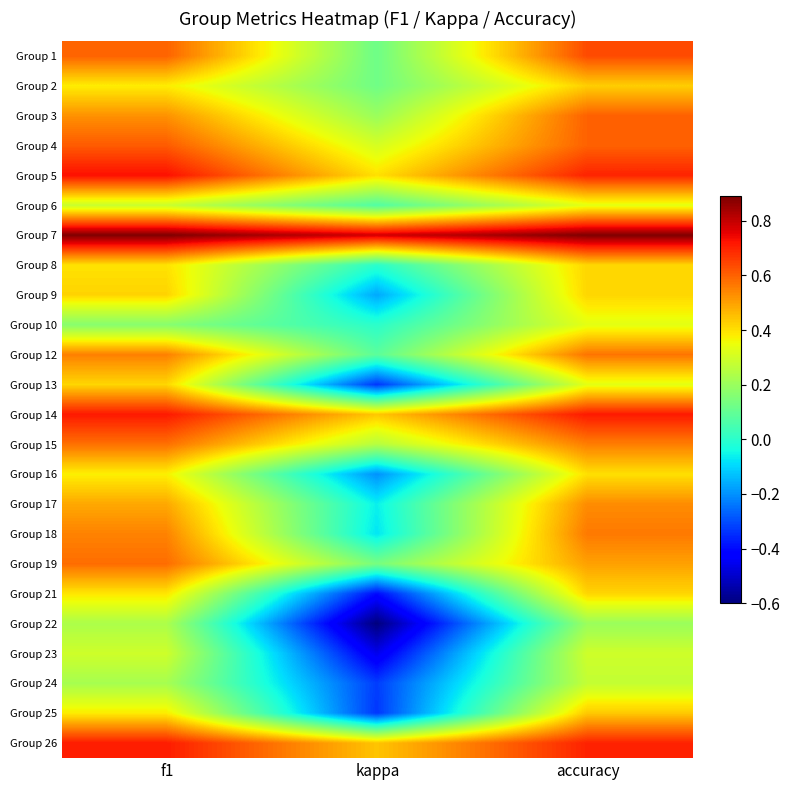

Reading left to right, what are all the values shown in this chart?

Group 1: f1=0.6	kappa=0.1	accuracy=0.6
Group 2: f1=0.4	kappa=0.1	accuracy=0.4
Group 3: f1=0.5	kappa=0.2	accuracy=0.6
Group 4: f1=0.6	kappa=0.3	accuracy=0.6
Group 5: f1=0.7	kappa=0.4	accuracy=0.7
Group 6: f1=0.3	kappa=0.1	accuracy=0.3
Group 7: f1=0.9	kappa=0.8	accuracy=0.9
Group 8: f1=0.4	kappa=0.0	accuracy=0.4
Group 9: f1=0.4	kappa=-0.2	accuracy=0.4
Group 10: f1=0.2	kappa=0.0	accuracy=0.3
Group 12: f1=0.6	kappa=0.1	accuracy=0.6
Group 13: f1=0.4	kappa=-0.3	accuracy=0.3
Group 14: f1=0.7	kappa=0.4	accuracy=0.7
Group 15: f1=0.6	kappa=0.3	accuracy=0.6
Group 16: f1=0.4	kappa=-0.2	accuracy=0.4
Group 17: f1=0.5	kappa=-0.1	accuracy=0.5
Group 18: f1=0.5	kappa=-0.1	accuracy=0.6
Group 19: f1=0.6	kappa=0.1	accuracy=0.5
Group 21: f1=0.4	kappa=-0.4	accuracy=0.4
Group 22: f1=0.2	kappa=-0.6	accuracy=0.2
Group 23: f1=0.3	kappa=-0.5	accuracy=0.3
Group 24: f1=0.2	kappa=-0.3	accuracy=0.3
Group 25: f1=0.4	kappa=-0.3	accuracy=0.4
Group 26: f1=0.7	kappa=0.4	accuracy=0.7